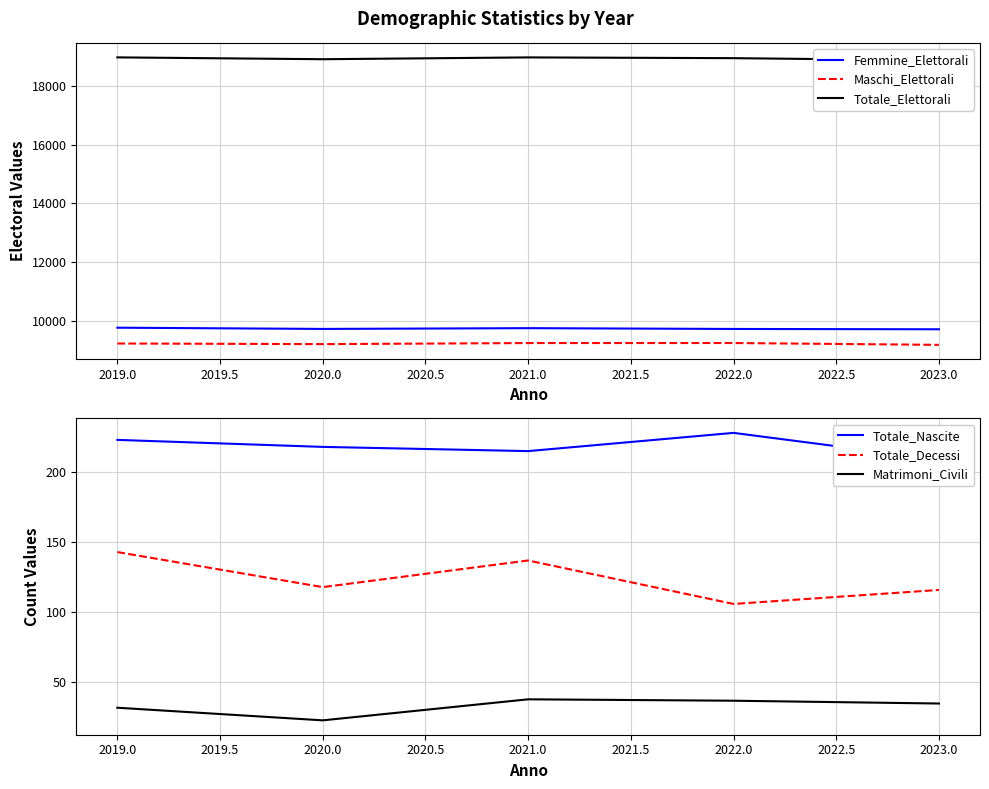

What are all the series names shown in the legend?

Femmine_Elettorali, Maschi_Elettorali, Totale_Elettorali, Totale_Nascite, Totale_Decessi, Matrimoni_Civili